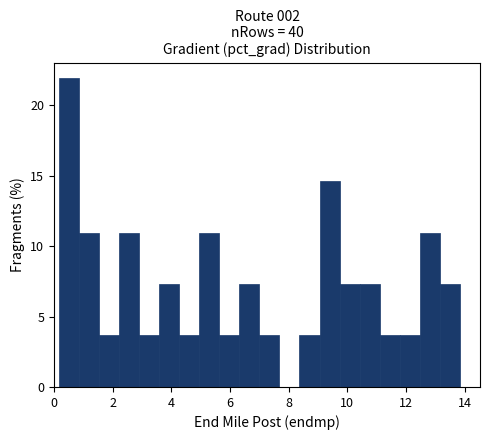

Read against the x-axis, roughly where is the centre of the tallest bar?

0.6